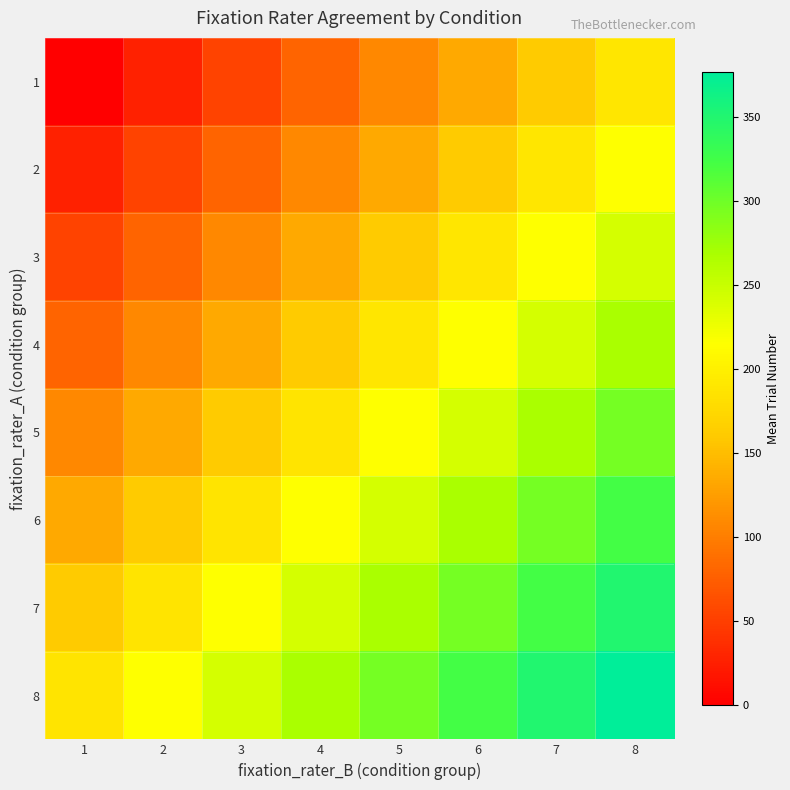

Rank the series by their maximum value, from lowest to highest.

1, 2, 3, 4, 5, 6, 7, 8